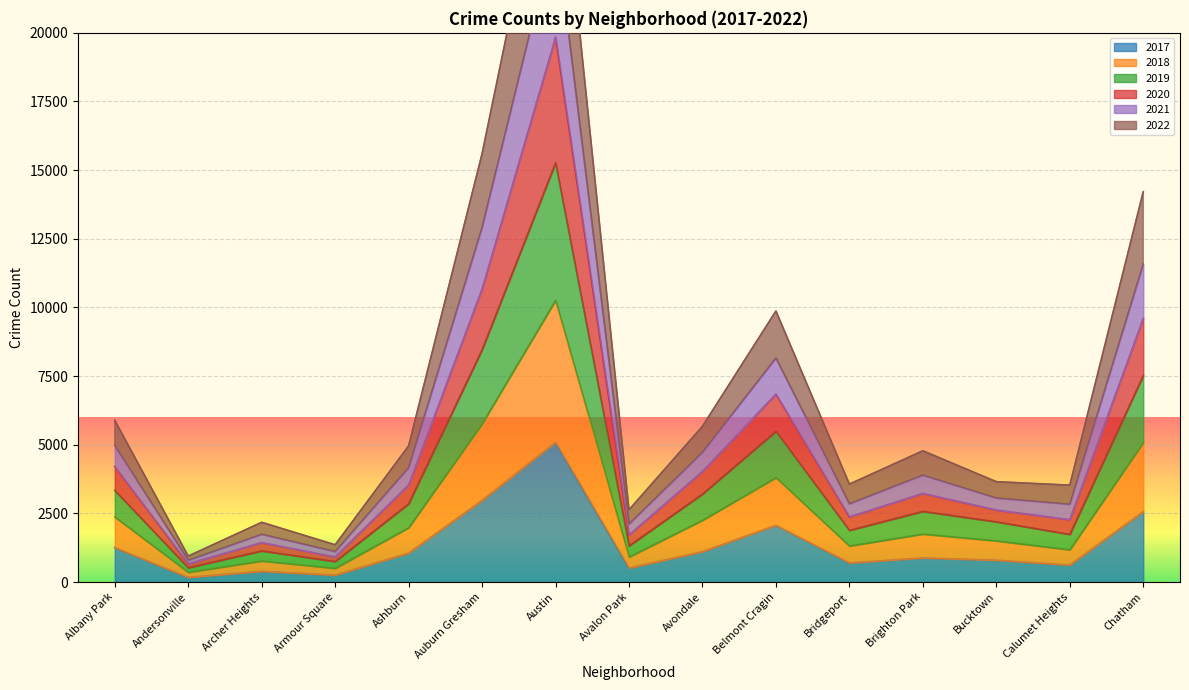

True or false: 2020 and 2017 cross at least once.

False